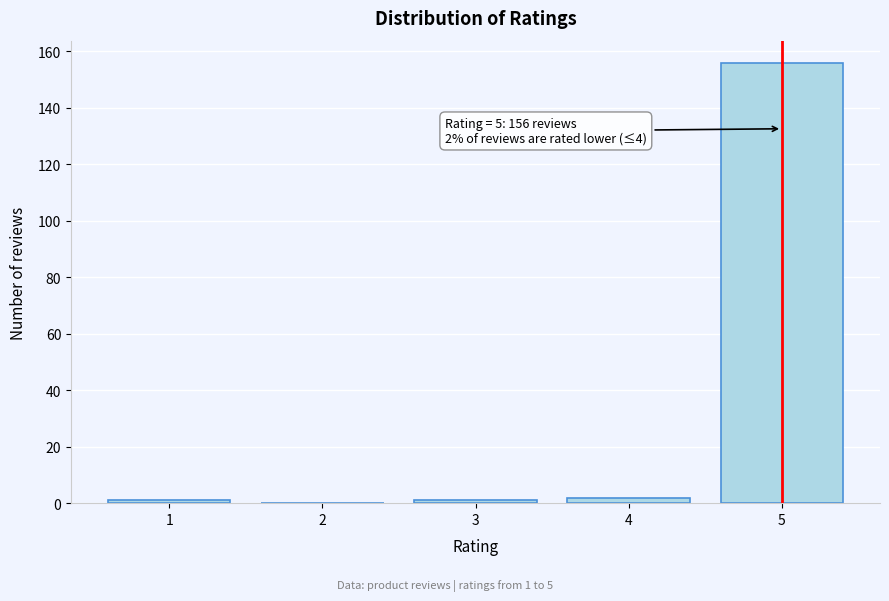

Reading left to right, what are all the values shown in this chart?

1=1	2=0	3=1	4=2	5=156